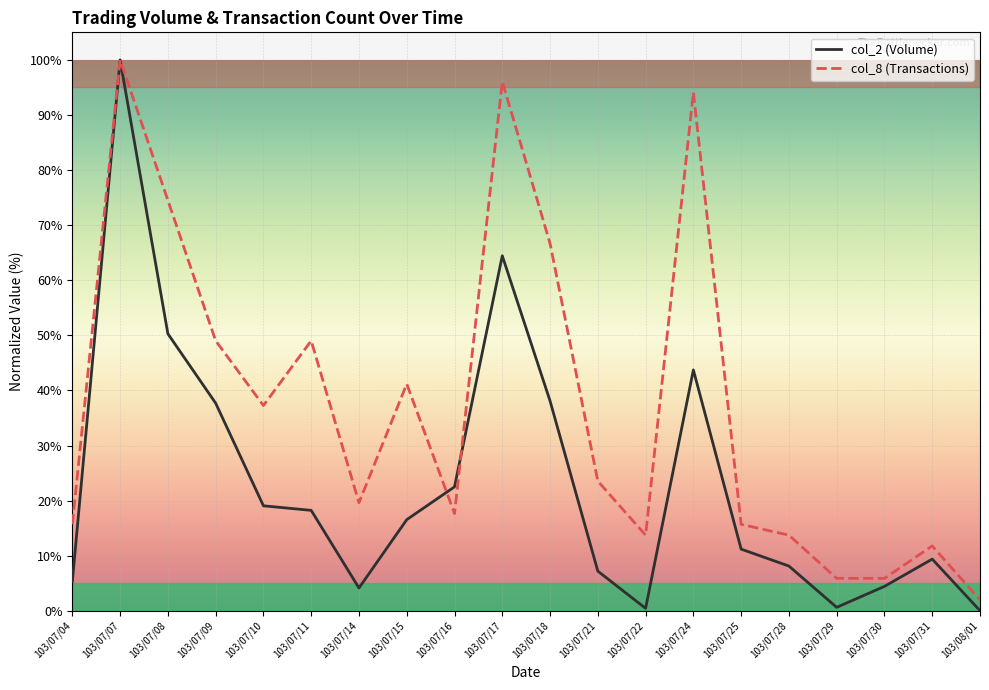

The value of col_8 (Transactions) at 103/07/16 is 3.6. True or false?

False